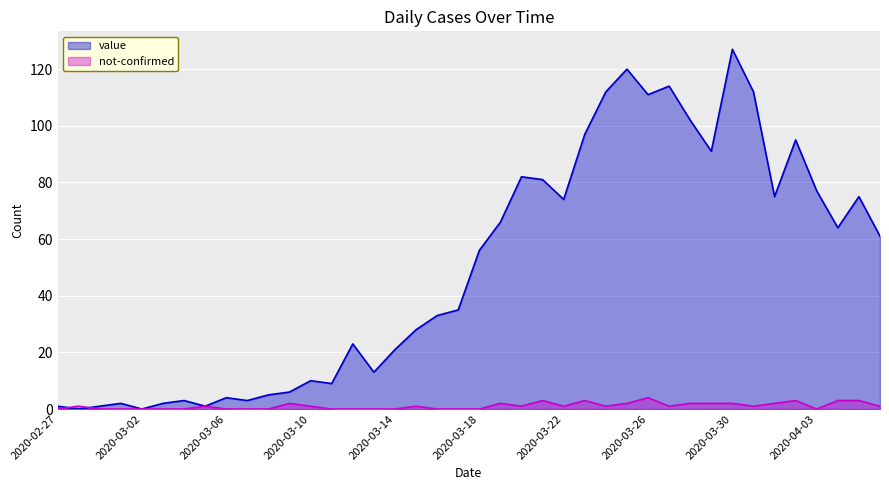

Where do not-confirmed and value first cross each other?

2020-02-27 and 2020-02-28